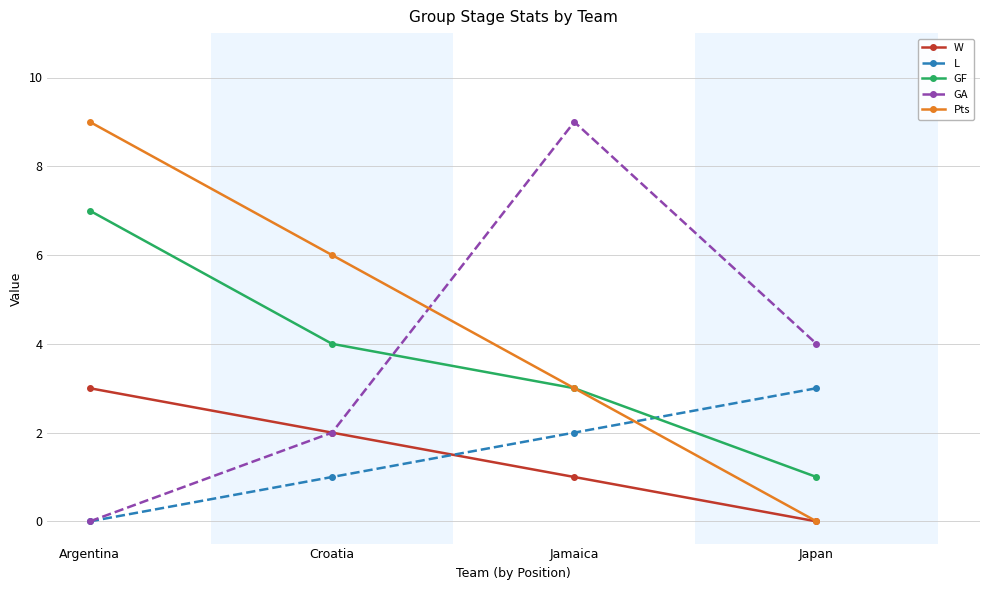

What is the difference between the GA values at Argentina and Croatia?

2